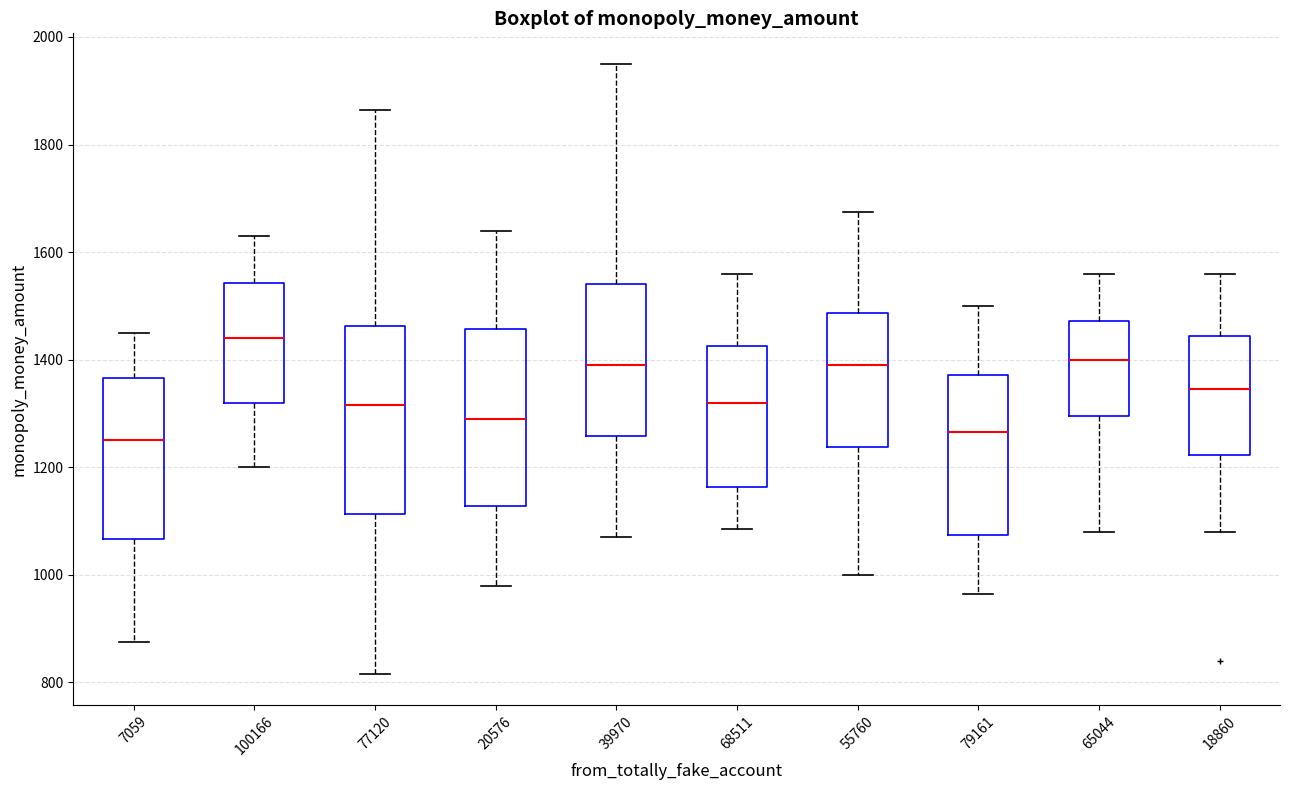

Which box's median line is the highest?

100166